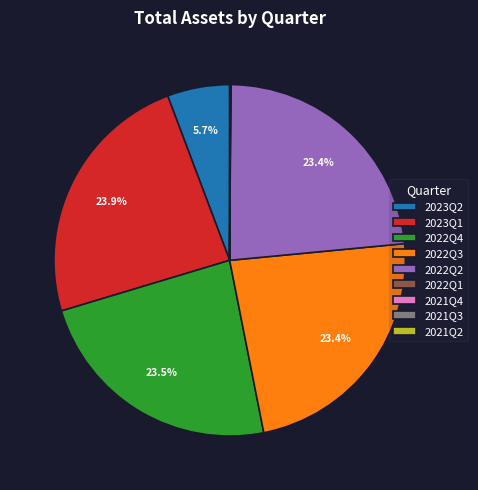

Is there any slice that represents more than half of the pie?

No